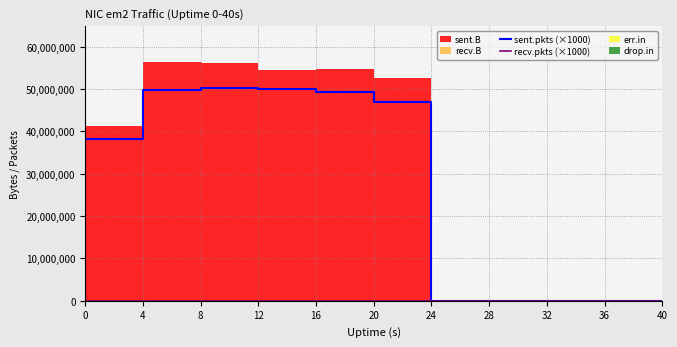

How many categories are shown in the chart?

11